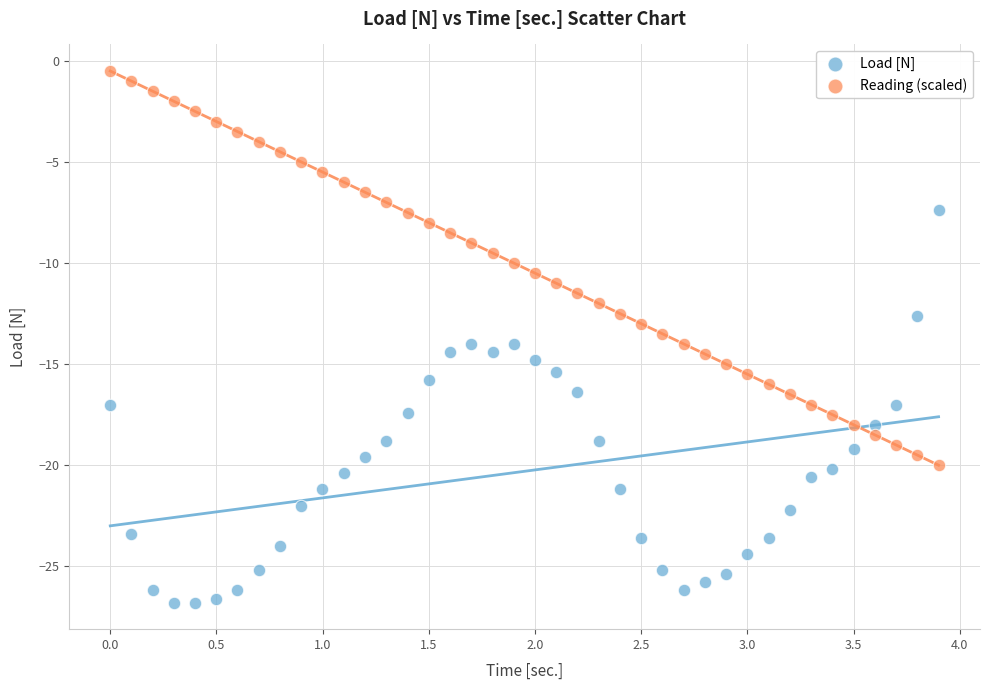

Across all data points, what is the range of Y values (max minus min)?

26.3